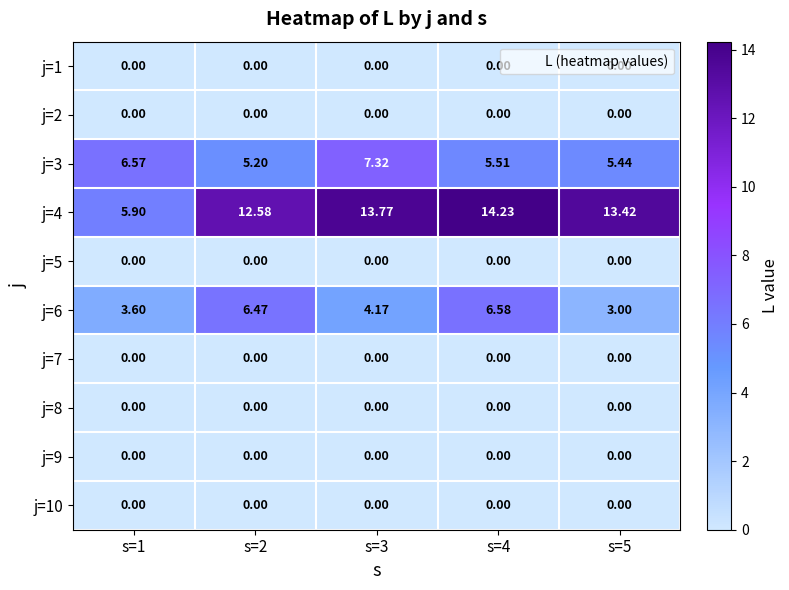

At s=1, list the series in order from largest to smallest.

j=3, j=4, j=6, j=1, j=2, j=5, j=7, j=8, j=9, j=10